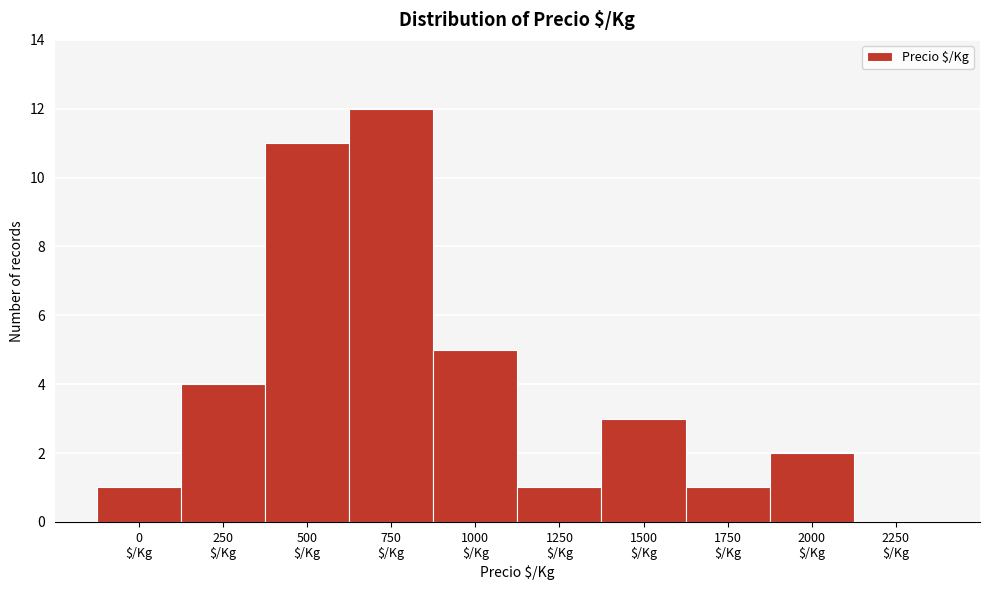

What is the sum of all values?

40